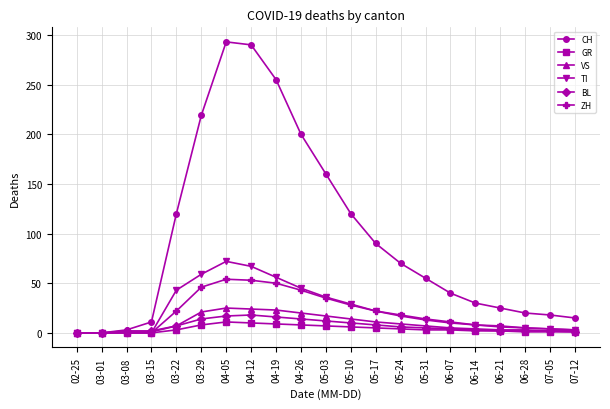

What is the difference between the maximum and minimum values in the VS series?

25